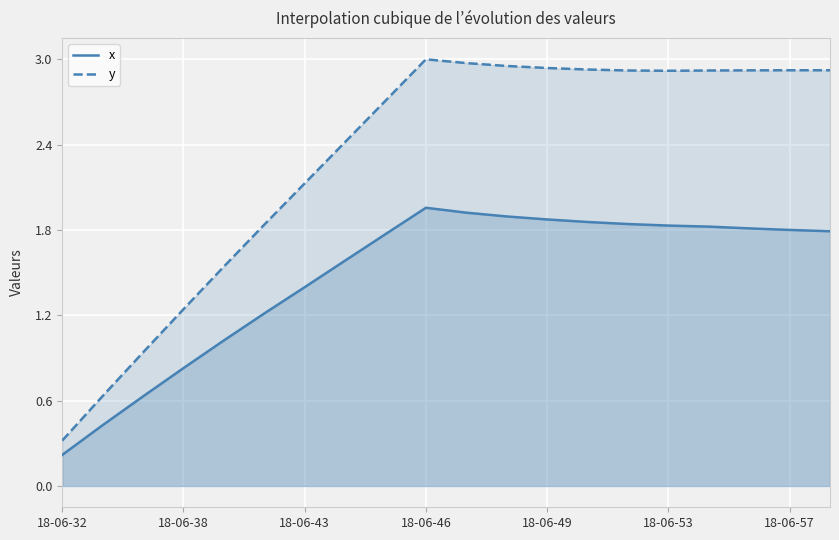

What is the maximum value for x?

2.0